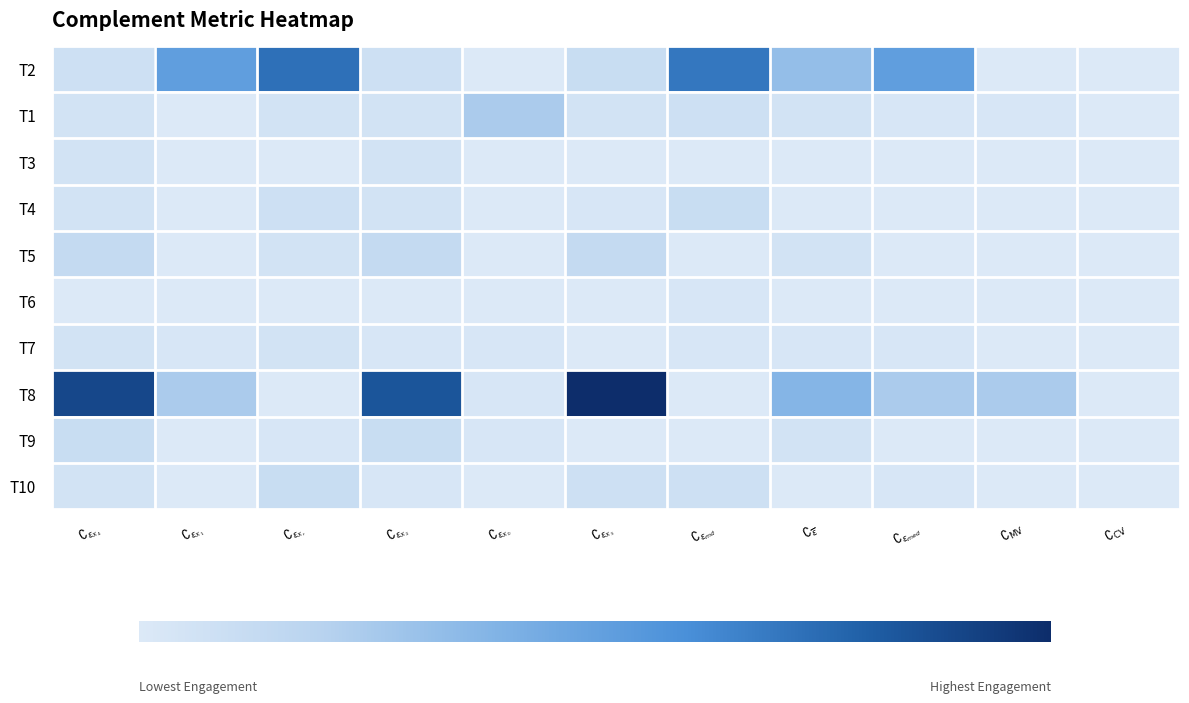

Reading right to left, list all the values displayed in this chart.

T2: $\complement_\mathrm{CV}$=0	$\complement_\mathrm{MV}$=0	$\complement_{\epsilon_{med}}$=19	$\complement_{\overline{\epsilon}}$=12	$\complement_{\epsilon_{md}}$=26	$\complement_{\epsilon_{X_3}}$=4	$\complement_{\epsilon_{X_0}}$=0	$\complement_{\epsilon_{X_2}}$=3	$\complement_{\epsilon_{X_r}}$=27	$\complement_{\epsilon_{X_1}}$=19	$\complement_{\epsilon_{X_4}}$=3
T1: $\complement_\mathrm{CV}$=0	$\complement_\mathrm{MV}$=1	$\complement_{\epsilon_{med}}$=1	$\complement_{\overline{\epsilon}}$=2	$\complement_{\epsilon_{md}}$=3	$\complement_{\epsilon_{X_3}}$=2	$\complement_{\epsilon_{X_0}}$=9	$\complement_{\epsilon_{X_2}}$=2	$\complement_{\epsilon_{X_r}}$=2	$\complement_{\epsilon_{X_1}}$=0	$\complement_{\epsilon_{X_4}}$=2
T3: $\complement_\mathrm{CV}$=0	$\complement_\mathrm{MV}$=0	$\complement_{\epsilon_{med}}$=0	$\complement_{\overline{\epsilon}}$=0	$\complement_{\epsilon_{md}}$=0	$\complement_{\epsilon_{X_3}}$=0	$\complement_{\epsilon_{X_0}}$=0	$\complement_{\epsilon_{X_2}}$=2	$\complement_{\epsilon_{X_r}}$=0	$\complement_{\epsilon_{X_1}}$=0	$\complement_{\epsilon_{X_4}}$=2
T4: $\complement_\mathrm{CV}$=0	$\complement_\mathrm{MV}$=0	$\complement_{\epsilon_{med}}$=0	$\complement_{\overline{\epsilon}}$=0	$\complement_{\epsilon_{md}}$=4	$\complement_{\epsilon_{X_3}}$=1	$\complement_{\epsilon_{X_0}}$=0	$\complement_{\epsilon_{X_2}}$=2	$\complement_{\epsilon_{X_r}}$=3	$\complement_{\epsilon_{X_1}}$=0	$\complement_{\epsilon_{X_4}}$=2
T5: $\complement_\mathrm{CV}$=0	$\complement_\mathrm{MV}$=0	$\complement_{\epsilon_{med}}$=0	$\complement_{\overline{\epsilon}}$=2	$\complement_{\epsilon_{md}}$=0	$\complement_{\epsilon_{X_3}}$=5	$\complement_{\epsilon_{X_0}}$=0	$\complement_{\epsilon_{X_2}}$=5	$\complement_{\epsilon_{X_r}}$=2	$\complement_{\epsilon_{X_1}}$=0	$\complement_{\epsilon_{X_4}}$=5
T6: $\complement_\mathrm{CV}$=0	$\complement_\mathrm{MV}$=0	$\complement_{\epsilon_{med}}$=0	$\complement_{\overline{\epsilon}}$=0	$\complement_{\epsilon_{md}}$=1	$\complement_{\epsilon_{X_3}}$=0	$\complement_{\epsilon_{X_0}}$=0	$\complement_{\epsilon_{X_2}}$=0	$\complement_{\epsilon_{X_r}}$=0	$\complement_{\epsilon_{X_1}}$=0	$\complement_{\epsilon_{X_4}}$=0
T7: $\complement_\mathrm{CV}$=0	$\complement_\mathrm{MV}$=0	$\complement_{\epsilon_{med}}$=1	$\complement_{\overline{\epsilon}}$=1	$\complement_{\epsilon_{md}}$=1	$\complement_{\epsilon_{X_3}}$=0	$\complement_{\epsilon_{X_0}}$=1	$\complement_{\epsilon_{X_2}}$=1	$\complement_{\epsilon_{X_r}}$=2	$\complement_{\epsilon_{X_1}}$=1	$\complement_{\epsilon_{X_4}}$=2
T8: $\complement_\mathrm{CV}$=0	$\complement_\mathrm{MV}$=9	$\complement_{\epsilon_{med}}$=9	$\complement_{\overline{\epsilon}}$=14	$\complement_{\epsilon_{md}}$=0	$\complement_{\epsilon_{X_3}}$=37	$\complement_{\epsilon_{X_0}}$=1	$\complement_{\epsilon_{X_2}}$=31	$\complement_{\epsilon_{X_r}}$=0	$\complement_{\epsilon_{X_1}}$=9	$\complement_{\epsilon_{X_4}}$=33
T9: $\complement_\mathrm{CV}$=0	$\complement_\mathrm{MV}$=0	$\complement_{\epsilon_{med}}$=0	$\complement_{\overline{\epsilon}}$=2	$\complement_{\epsilon_{md}}$=0	$\complement_{\epsilon_{X_3}}$=0	$\complement_{\epsilon_{X_0}}$=1	$\complement_{\epsilon_{X_2}}$=4	$\complement_{\epsilon_{X_r}}$=1	$\complement_{\epsilon_{X_1}}$=0	$\complement_{\epsilon_{X_4}}$=4
T10: $\complement_\mathrm{CV}$=0	$\complement_\mathrm{MV}$=0	$\complement_{\epsilon_{med}}$=1	$\complement_{\overline{\epsilon}}$=0	$\complement_{\epsilon_{md}}$=3	$\complement_{\epsilon_{X_3}}$=3	$\complement_{\epsilon_{X_0}}$=0	$\complement_{\epsilon_{X_2}}$=1	$\complement_{\epsilon_{X_r}}$=4	$\complement_{\epsilon_{X_1}}$=0	$\complement_{\epsilon_{X_4}}$=2